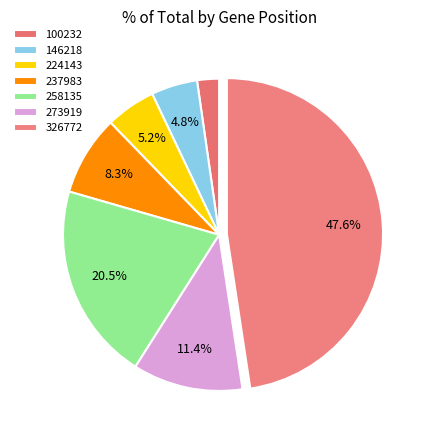

Is there a majority slice in this chart?

No